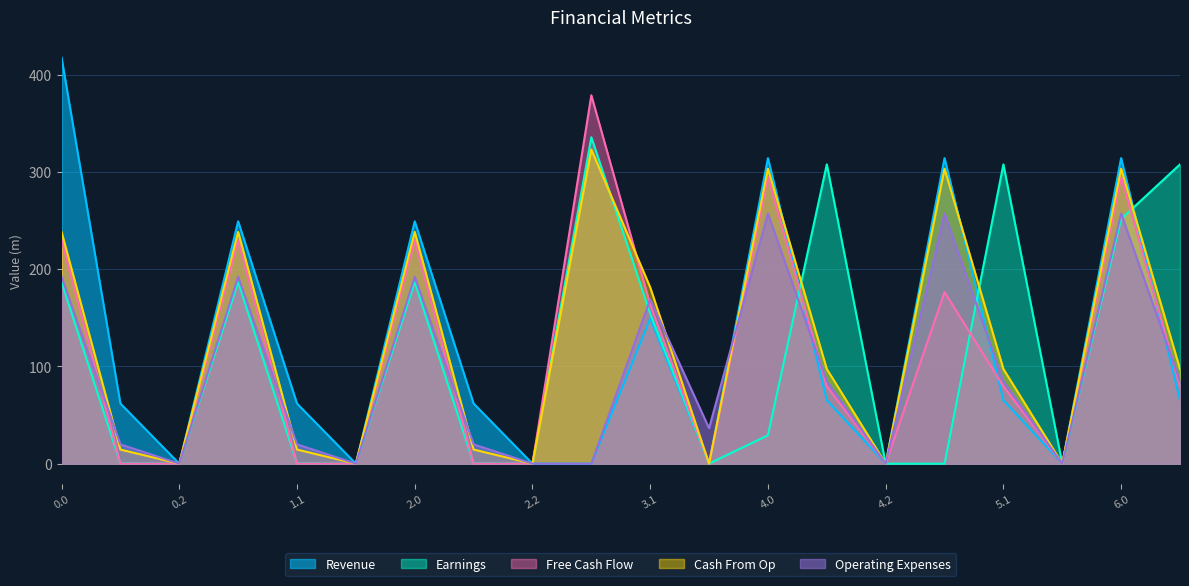

Which category has the lowest value in the Free Cash Flow series?

0.1